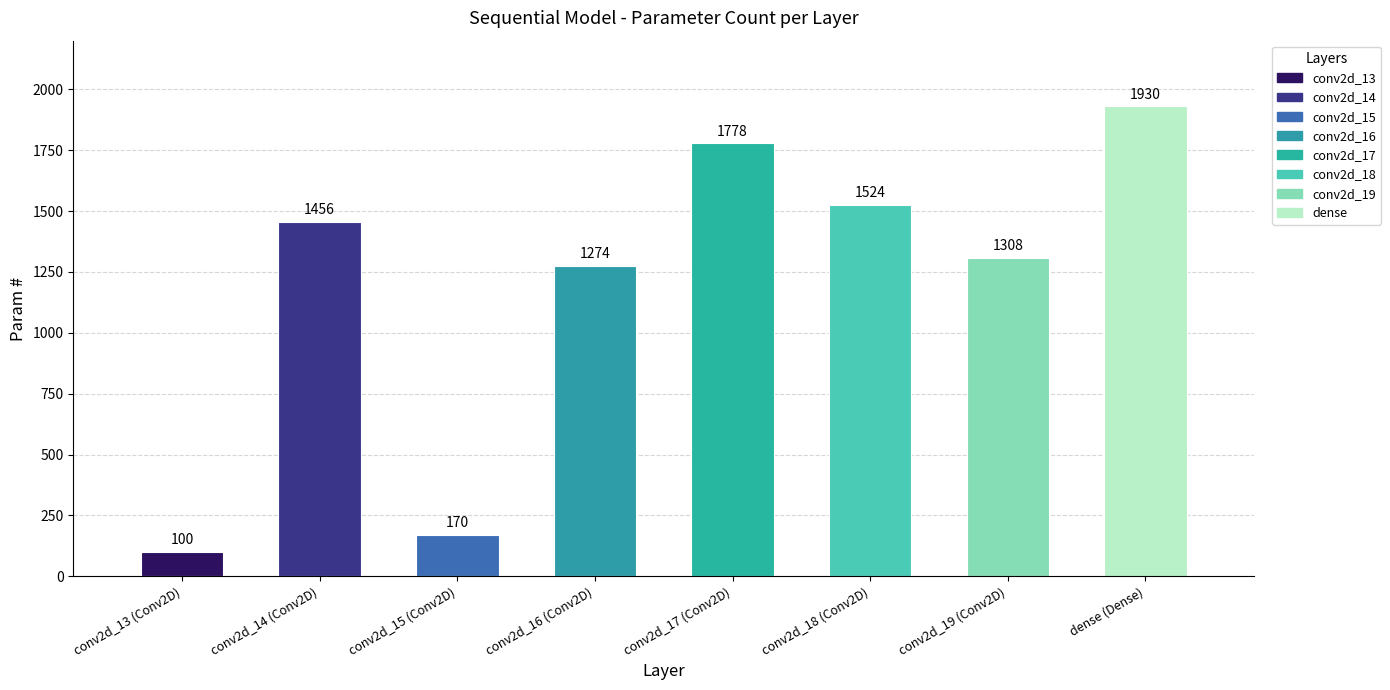

Reading right to left, what are all the values shown in this chart?

dense (Dense)=1930	conv2d_19 (Conv2D)=1308	conv2d_18 (Conv2D)=1524	conv2d_17 (Conv2D)=1778	conv2d_16 (Conv2D)=1274	conv2d_15 (Conv2D)=170	conv2d_14 (Conv2D)=1456	conv2d_13 (Conv2D)=100